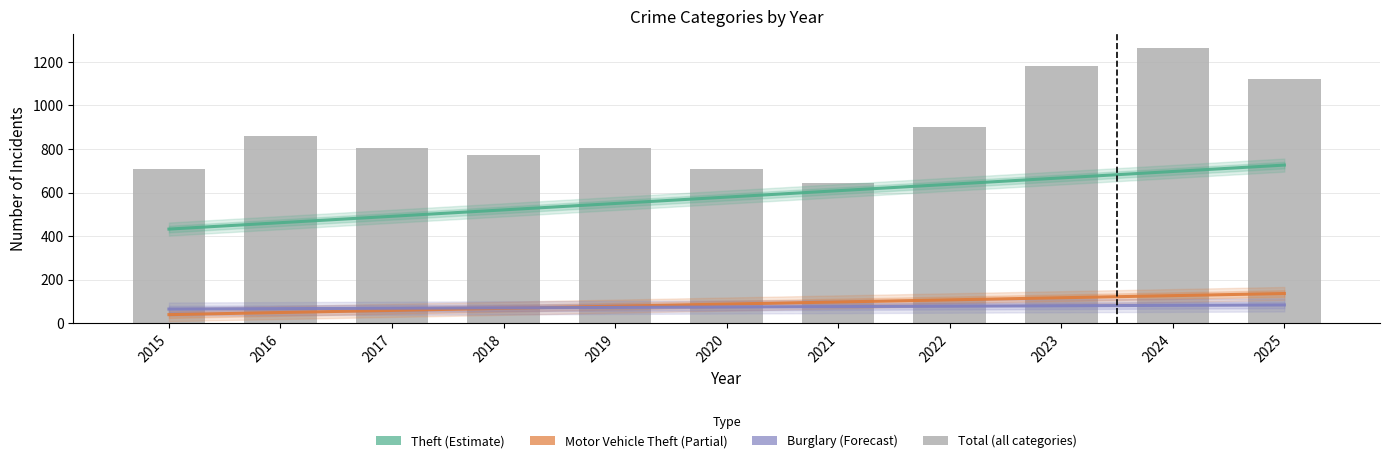

Are the bars grouped side by side (vs. stacked)?

Yes